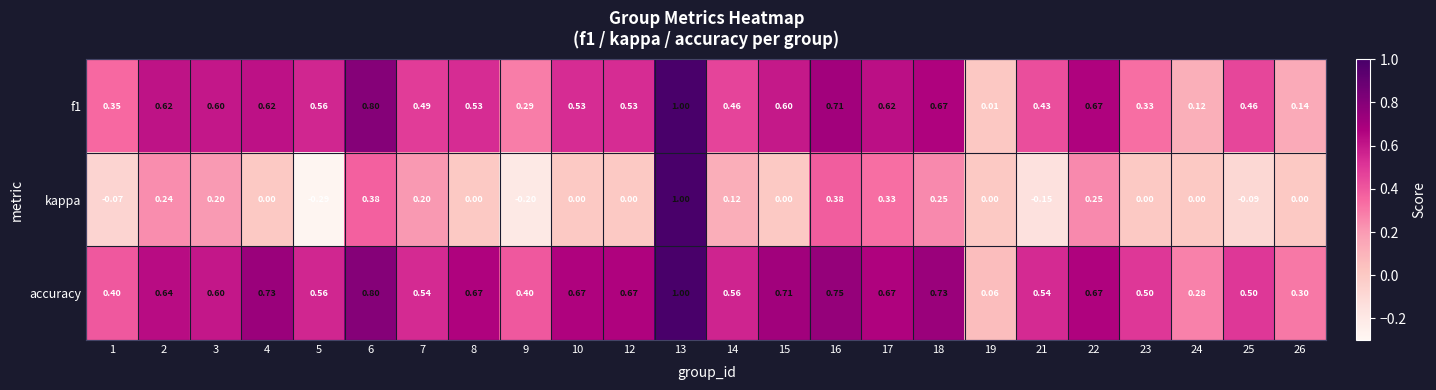

Which series changed the most between 5 and 14?

kappa